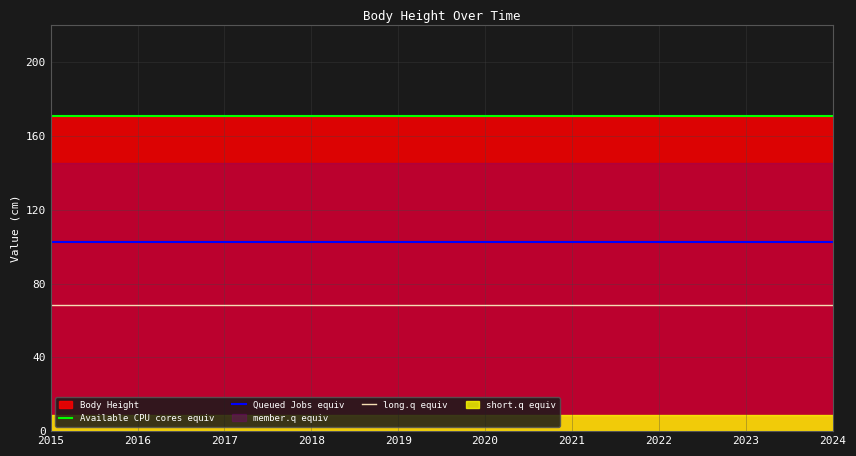

At which category is the sum across all series the highest?

2015